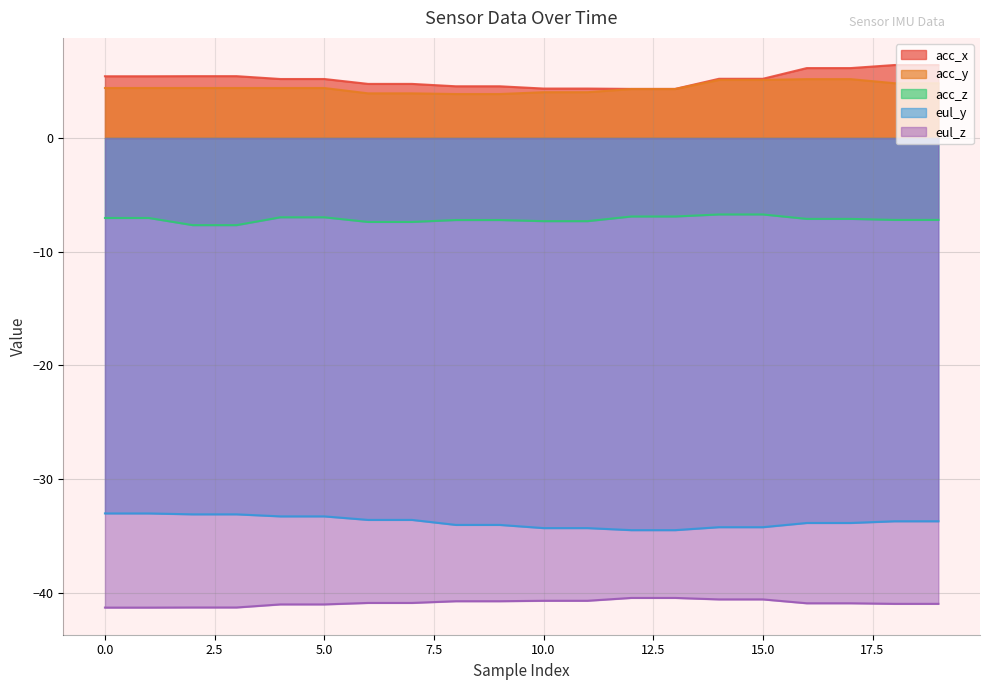

What is the spread (max minus min) of values at 15.0?

45.8